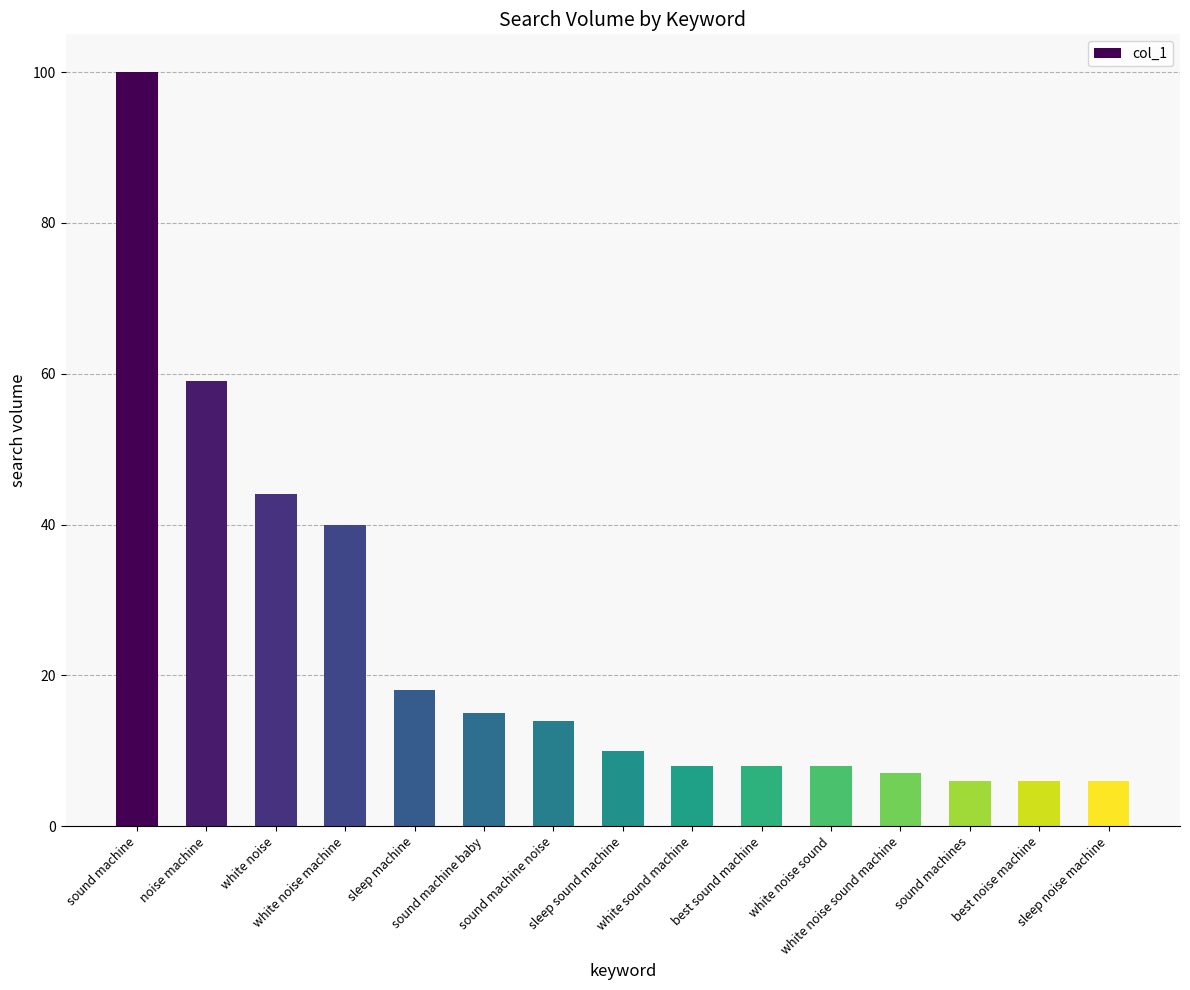

What is the smallest value displayed?

6